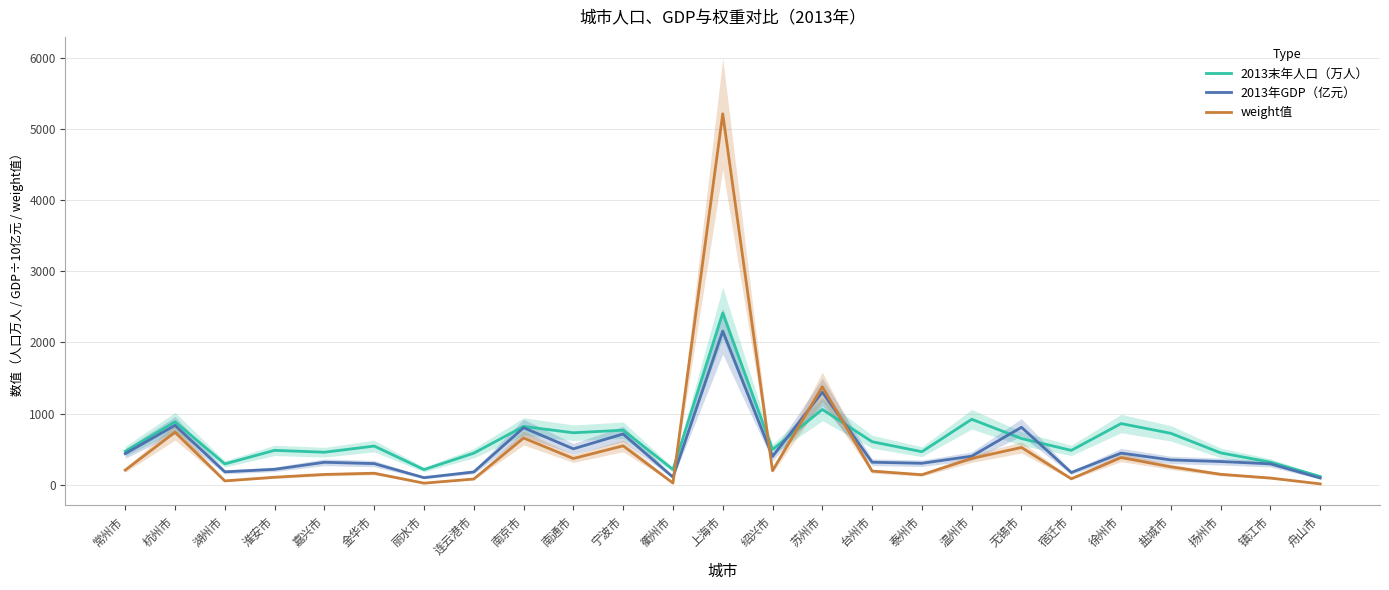

What is the value of the 2013末年人口（万人） point at the 11th from the left?

766.3